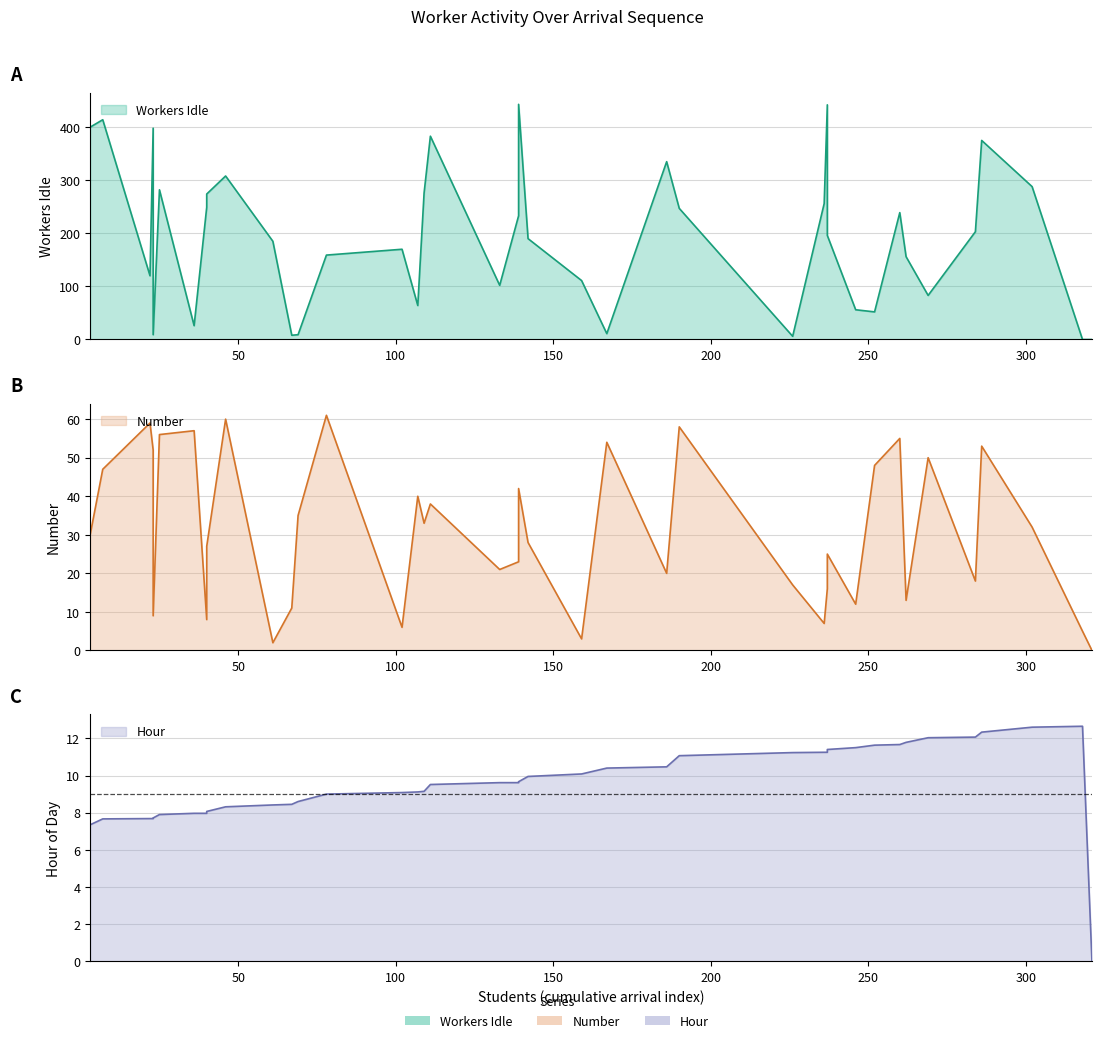

What is the value of the Workers Idle point at the 32nd from the left?

52.0